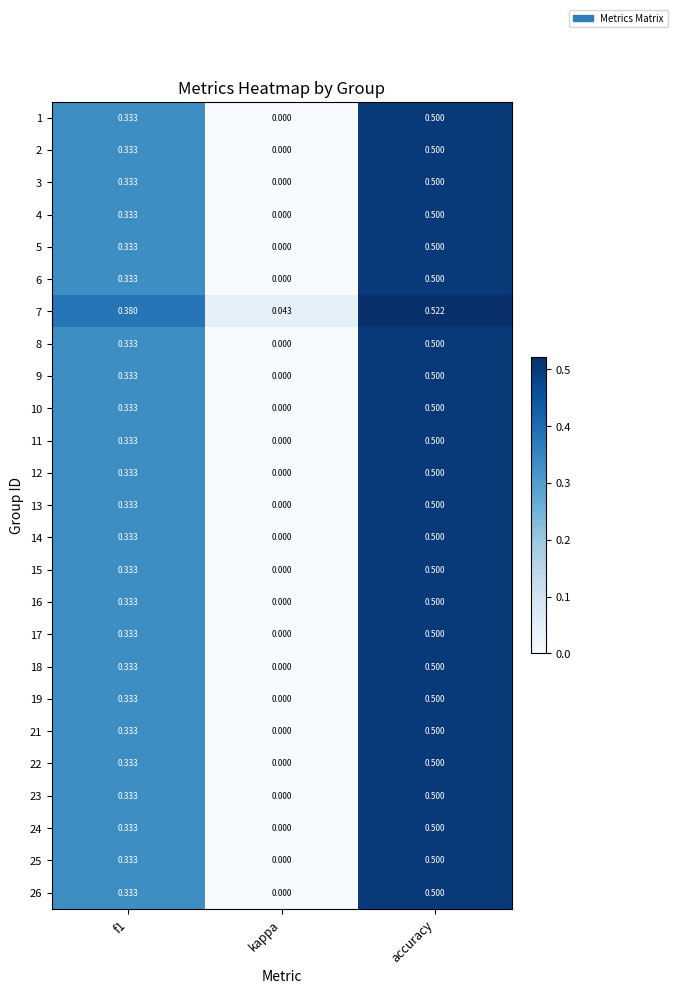

At which category does the chart reach its peak across all series?

accuracy